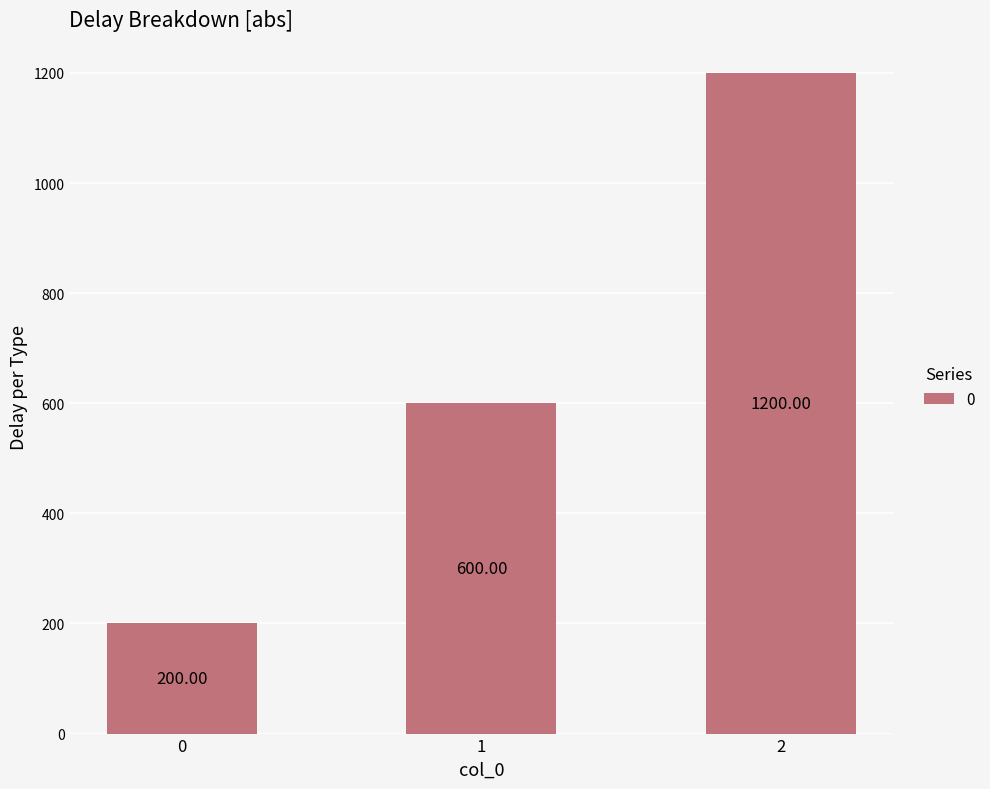

Which category has the highest value across all series?

2